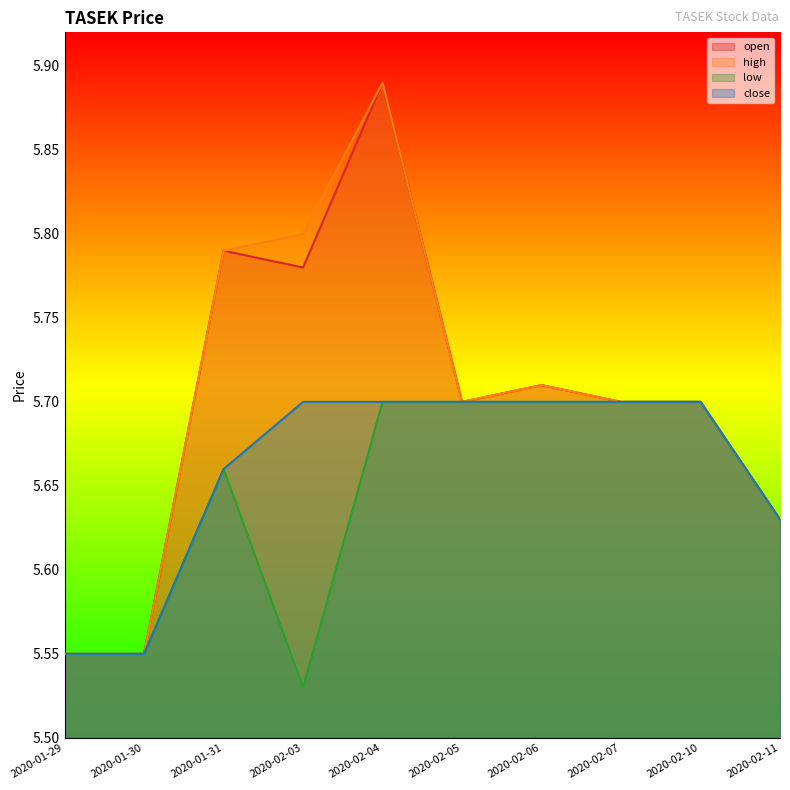

Count the close values in the range 5 to 6.

10